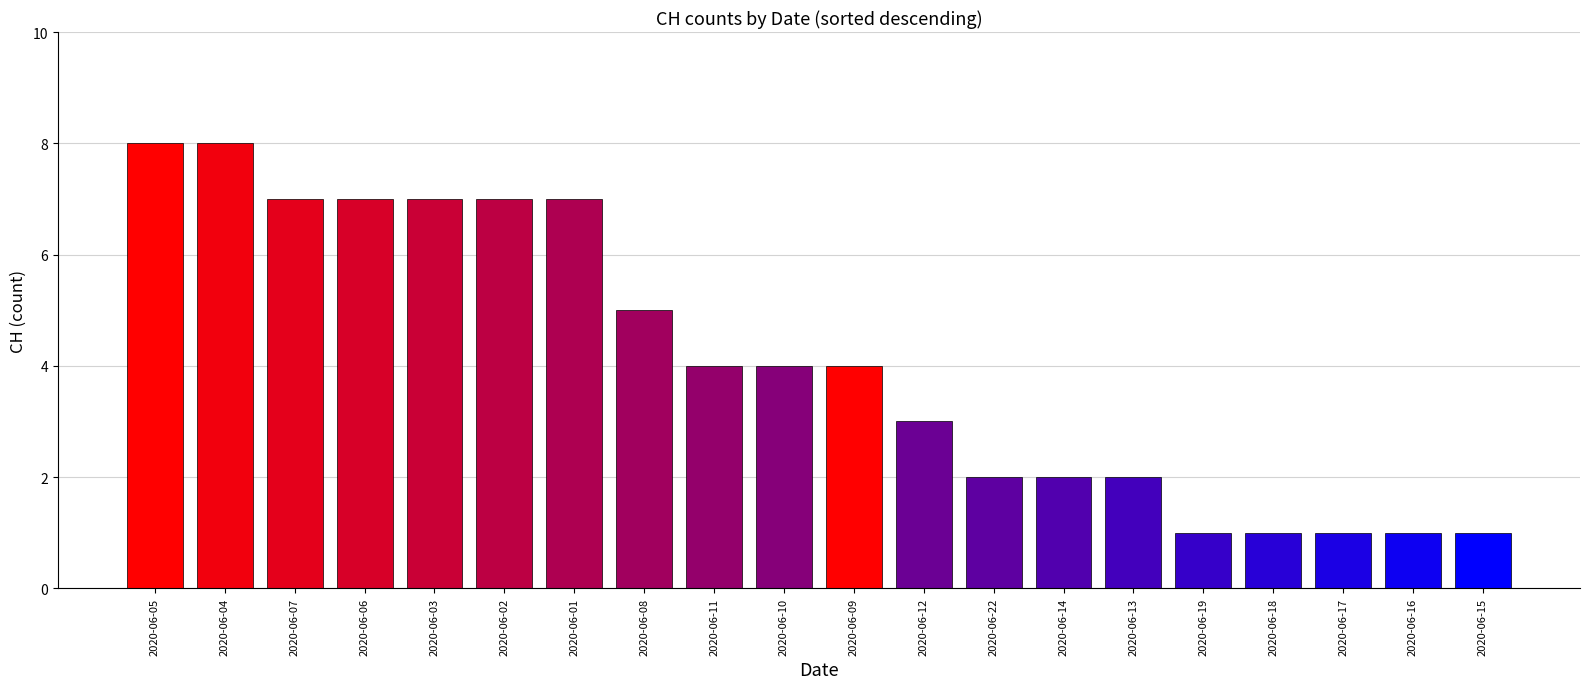

Count the values in the range 2 to 7.

13